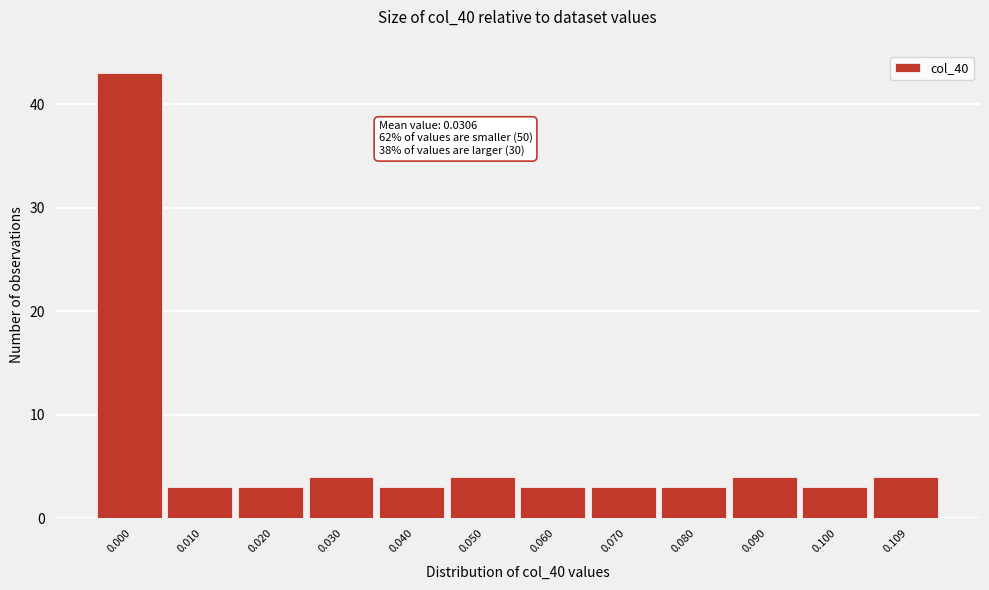

Reading left to right, extract all data points from this chart.

0.000=43	0.010=3	0.020=3	0.030=4	0.040=3	0.050=4	0.060=3	0.070=3	0.080=3	0.090=4	0.100=3	0.109=4